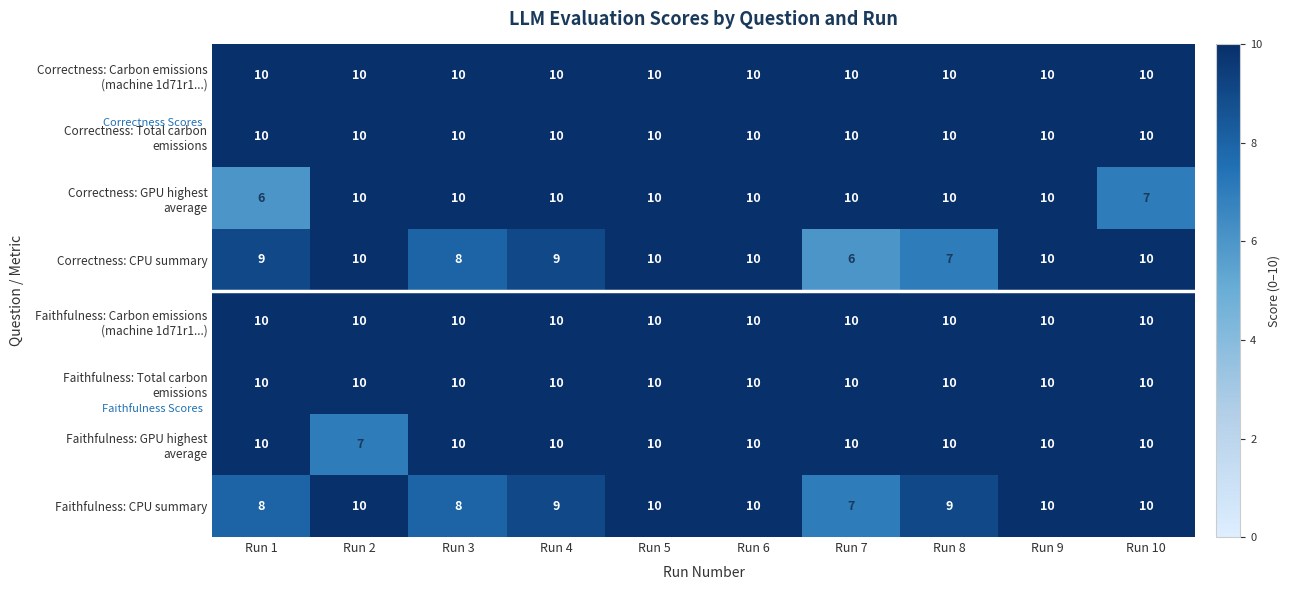

What is the spread (max minus min) of values at Run 10?

3